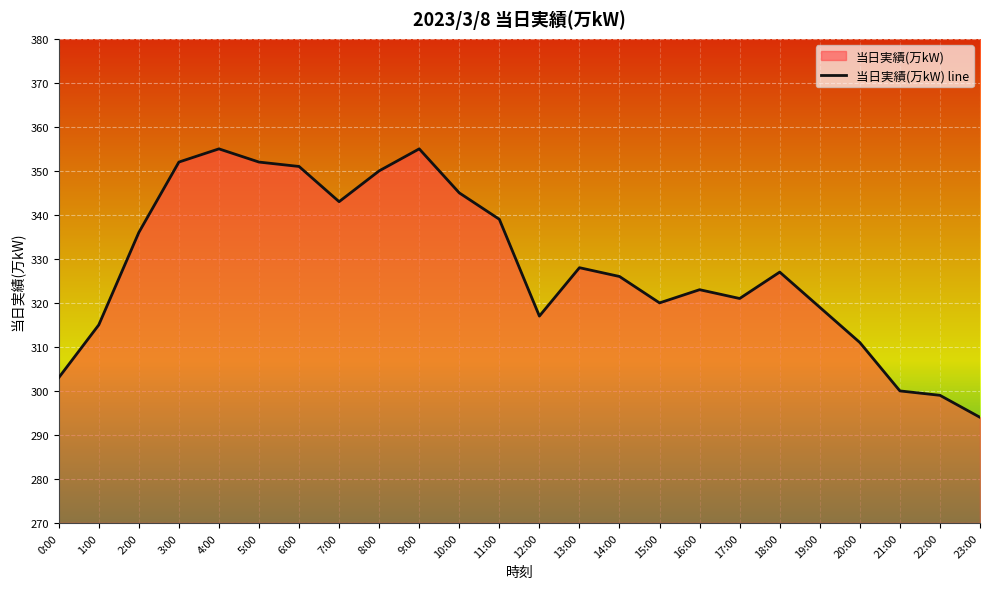

Is it true that the value at 6:00 is 351?

True